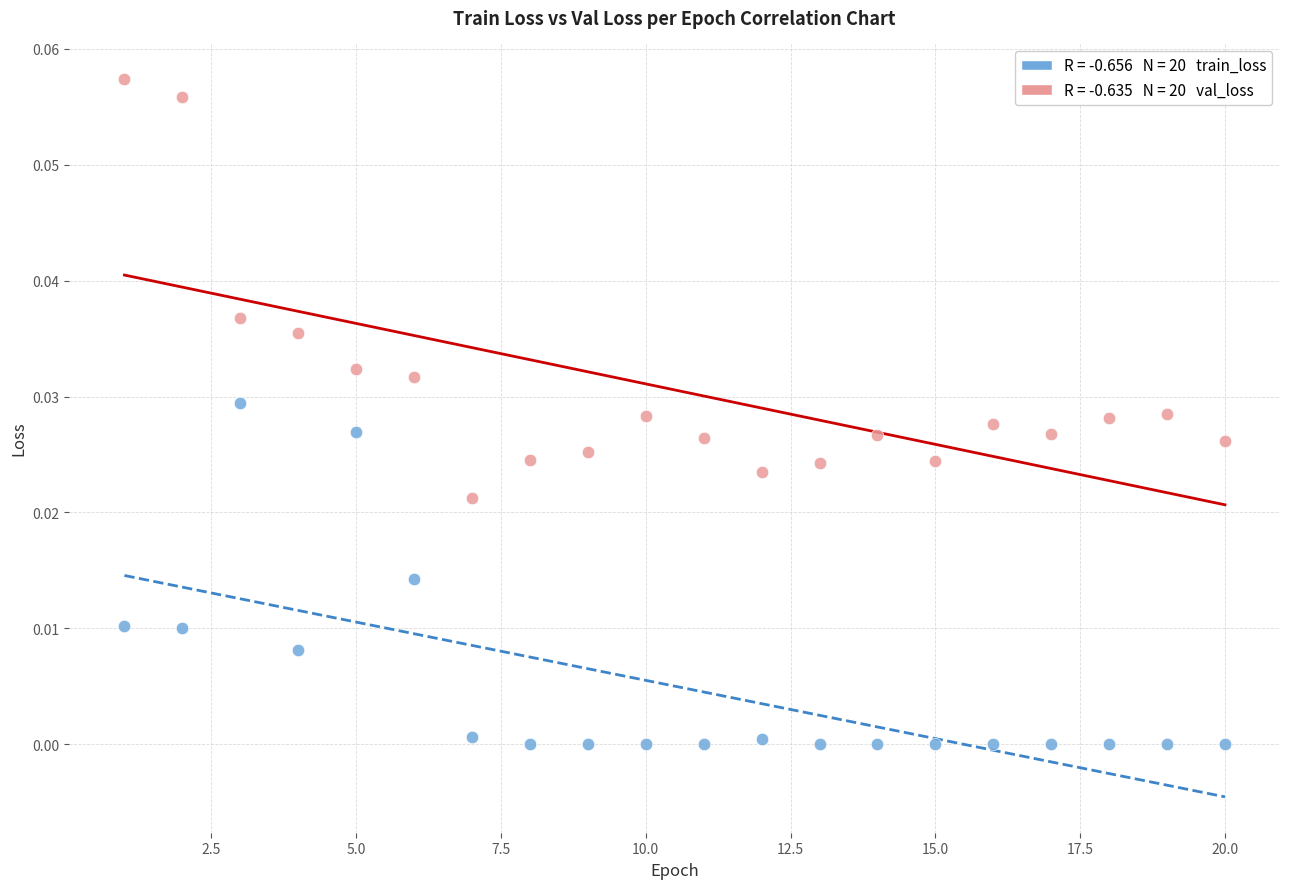

Across all data points, what is the range of X values (max minus min)?

19.0